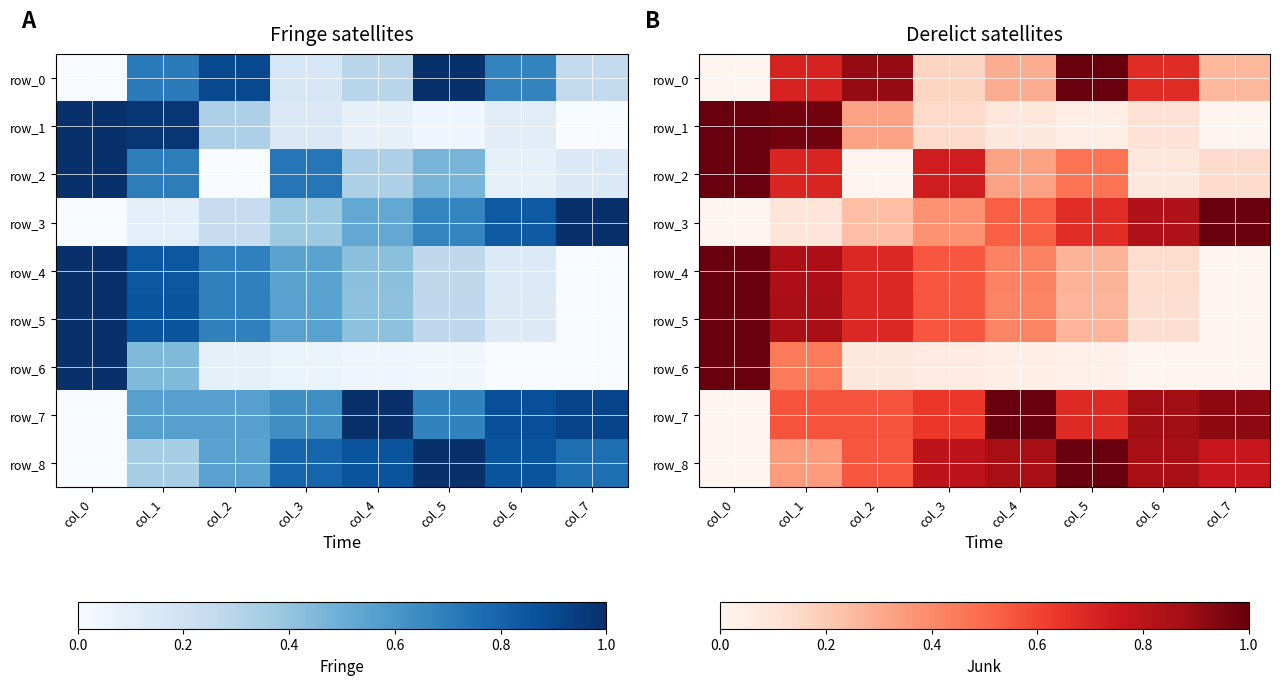

How many series are shown in this chart?

9